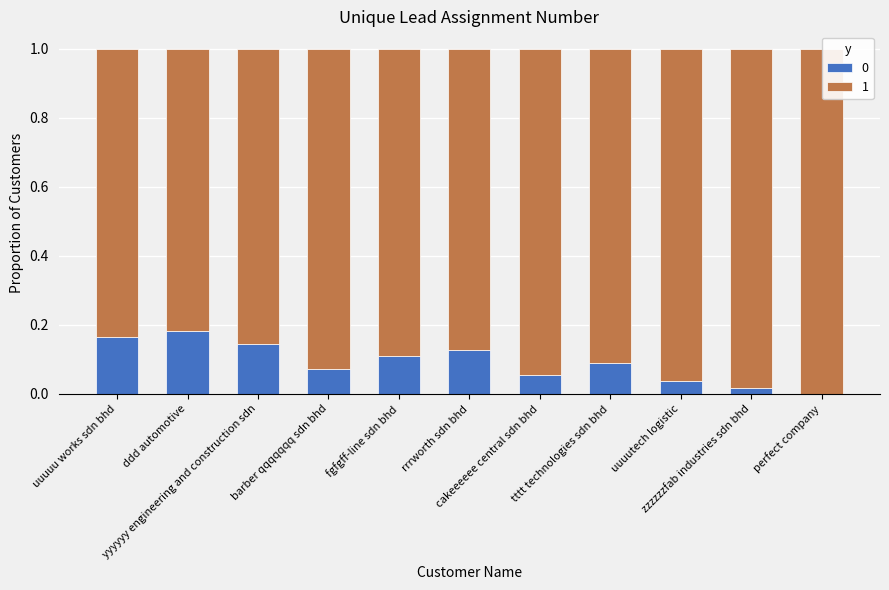

Are the bars horizontal?

No